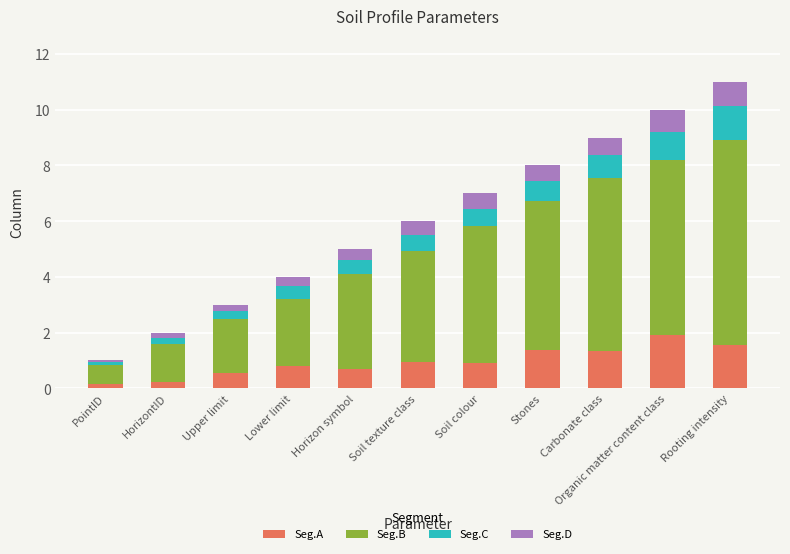

Is it true that Seg.A equals 0.1 at PointID?

True